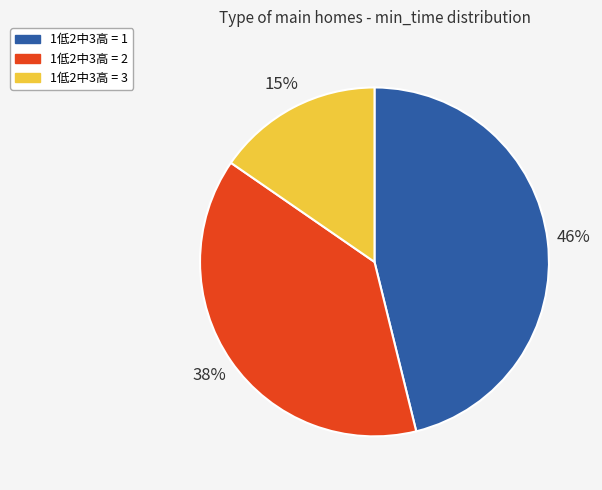

To the nearest percent, what is the average slice percentage?

33%